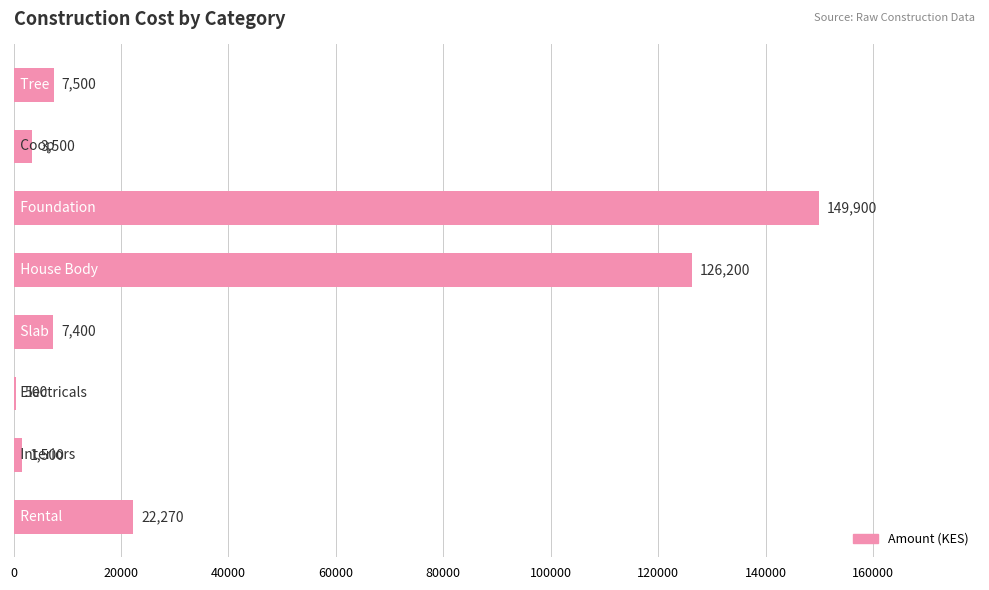

What is the greatest value displayed?

149900